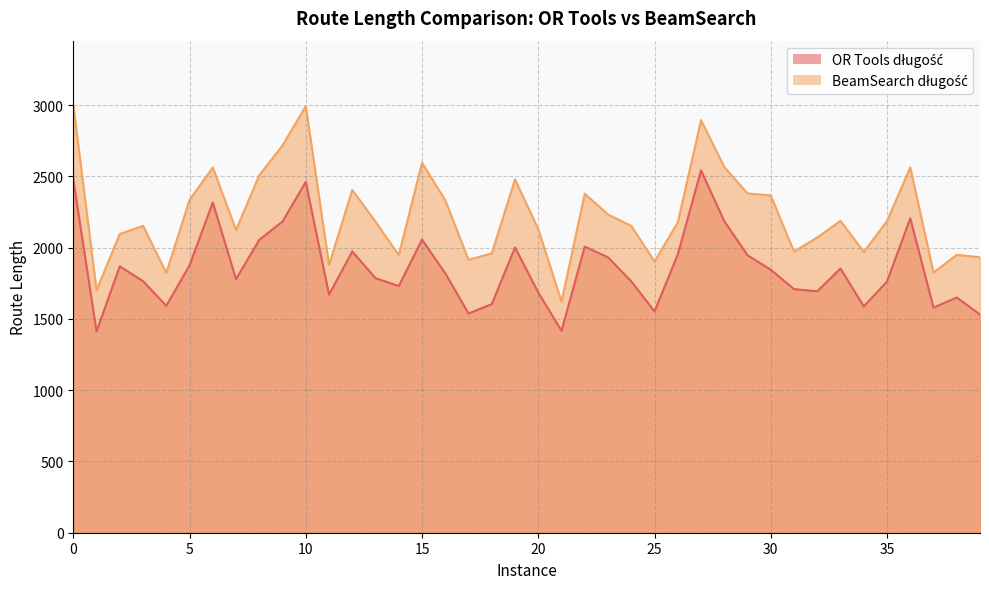

What is the value of the BeamSearch długość point at the 15th from the left?

1947.6